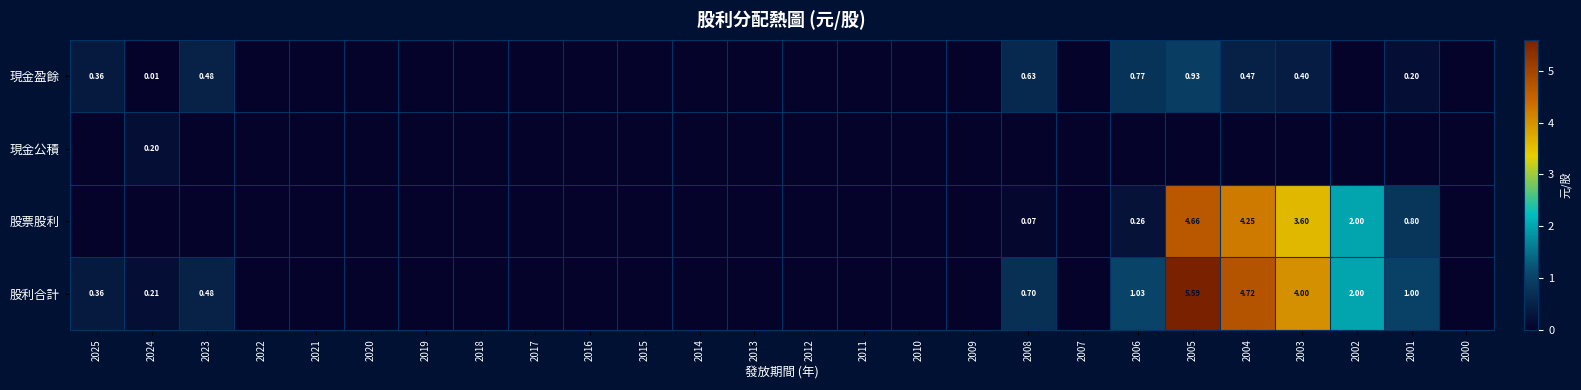

What is the difference between the highest and lowest values at 2006?

1.0